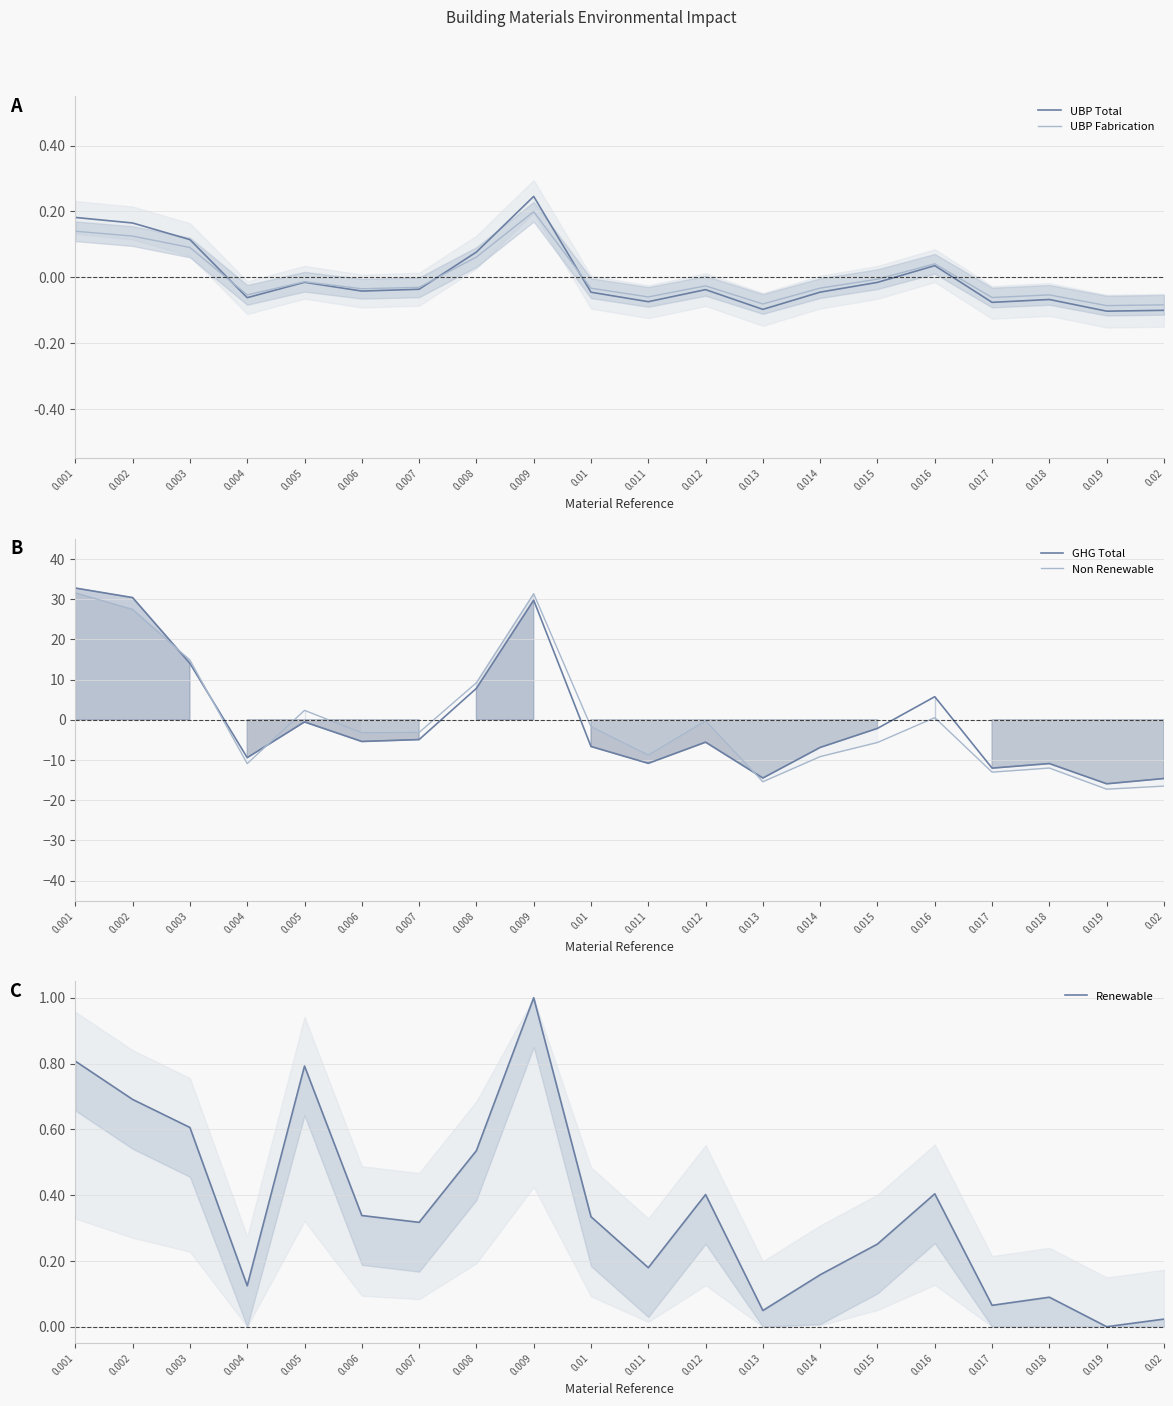

Is this an area chart (filled region under the line)?

No